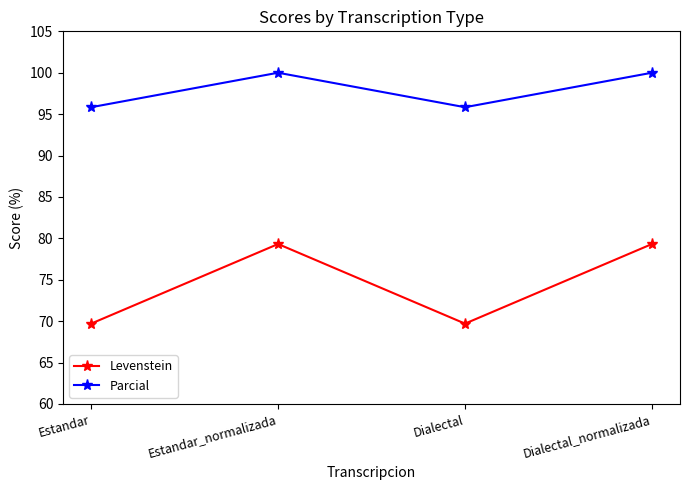

Reading right to left, transcribe all the data shown in this chart.

Levenstein: Dialectal_normalizada=79.3	Dialectal=69.7	Estandar_normalizada=79.3	Estandar=69.7
Parcial: Dialectal_normalizada=100.0	Dialectal=95.8	Estandar_normalizada=100.0	Estandar=95.8